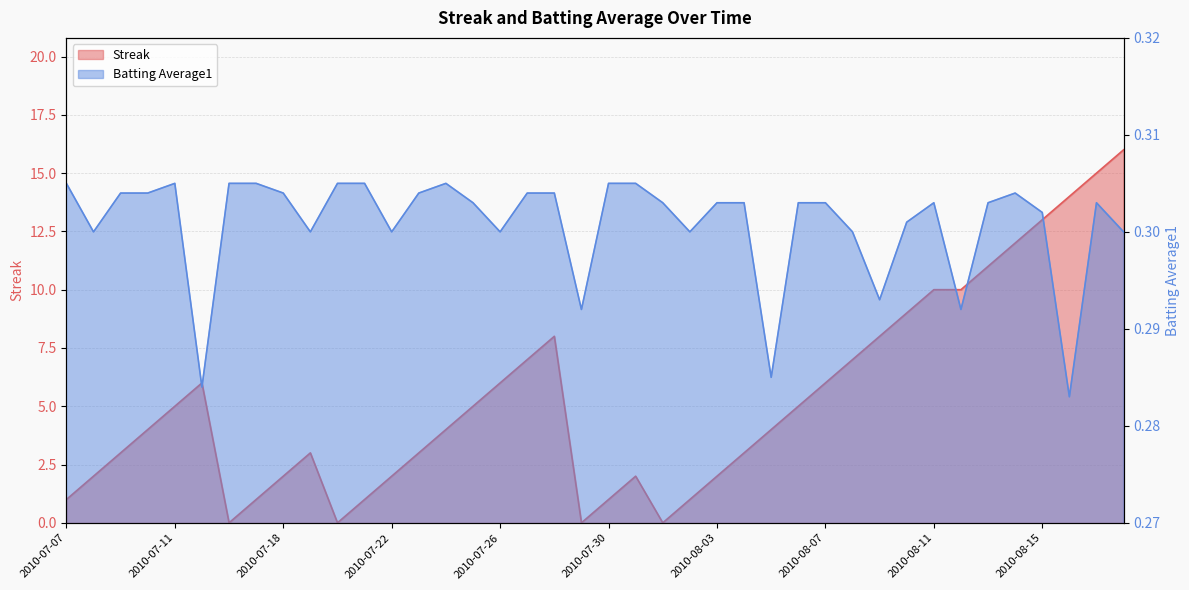

Does the chart have visible grid lines?

Yes